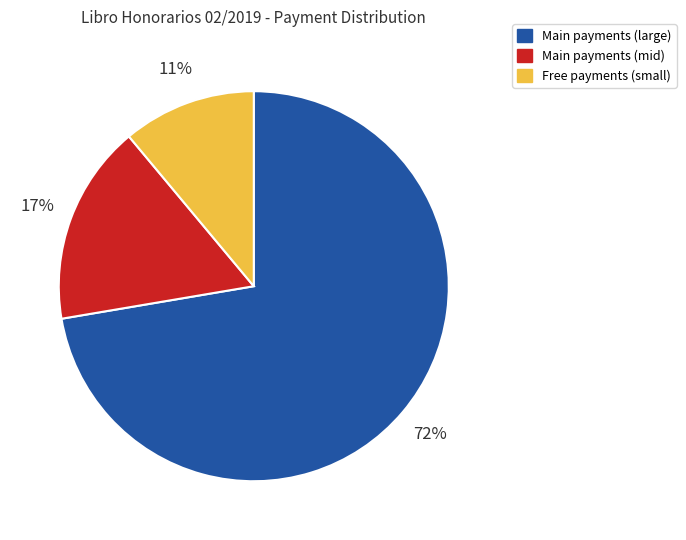

Is there a majority slice in this chart?

Yes